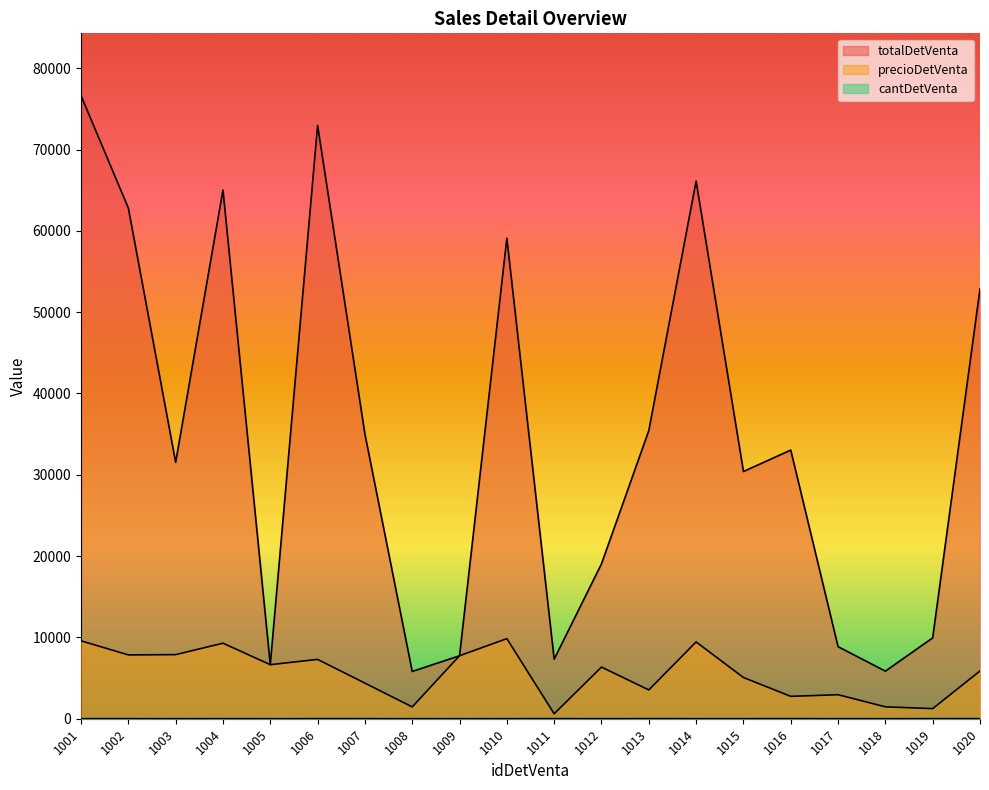

At which category does precioDetVenta reach its first local peak?

1004